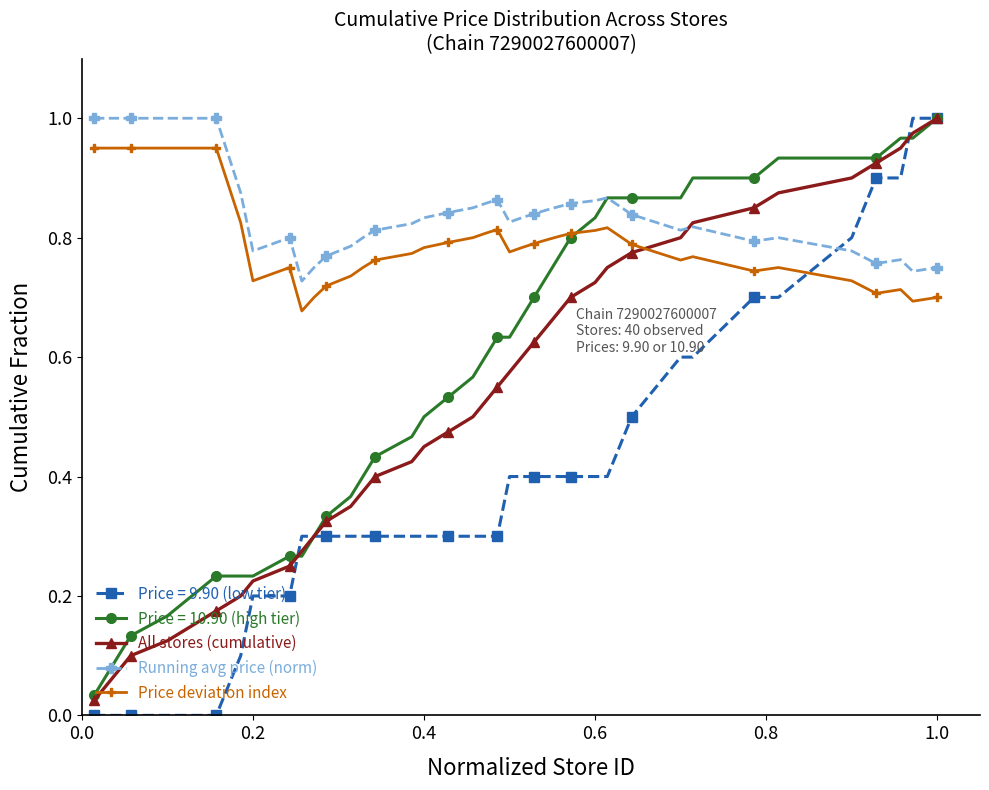

True or false: All stores (cumulative) has more than 1 points higher than both neighbors.

False